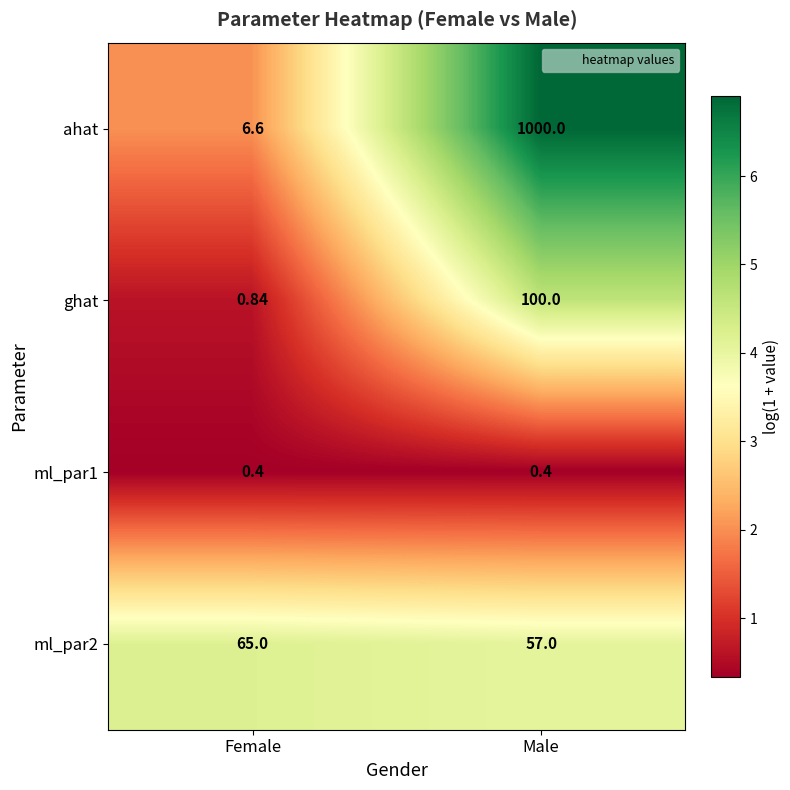

Rank the series by their maximum value, from highest to lowest.

ahat, ghat, ml_par2, ml_par1